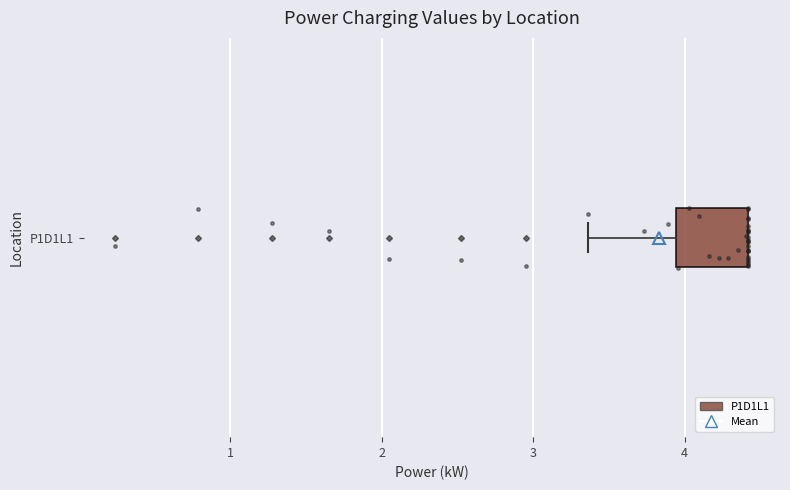

Where does the left whisker of the box for P1D1L1 end on the x-axis? The values are not printed on the chart, so give them approximately, as read against the axis.

3.4